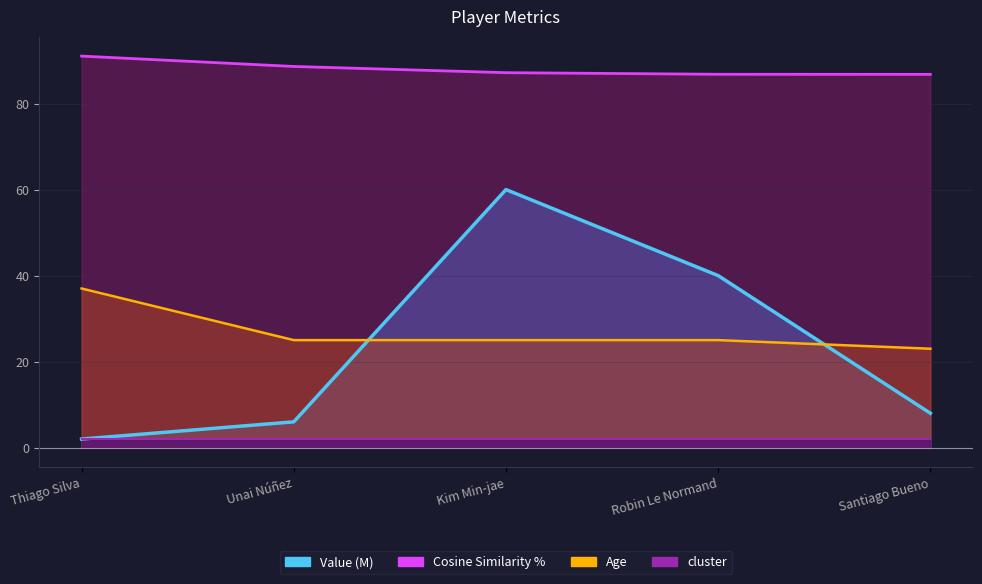

At which label does Age first exceed 25?

Thiago Silva